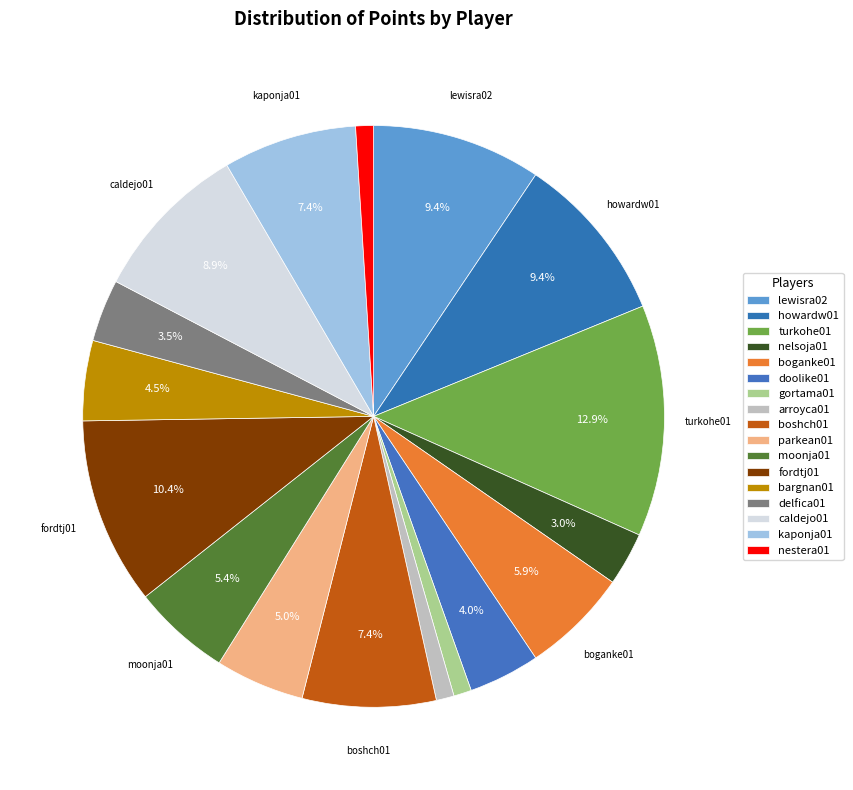

How many slices are in this pie chart?

17